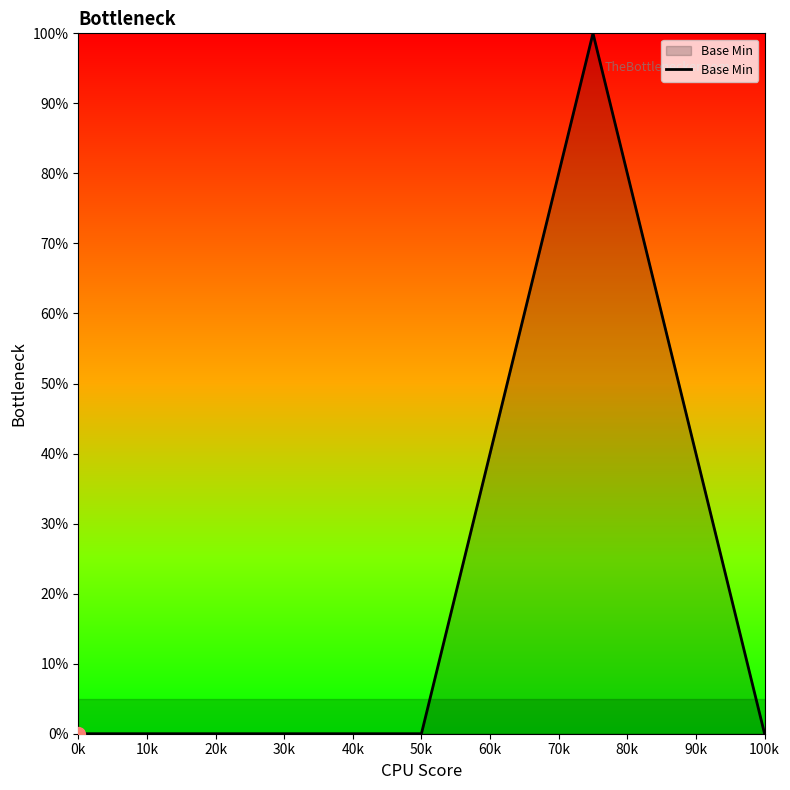

Reading left to right, transcribe all the data shown in this chart.

0	0	0	100	0